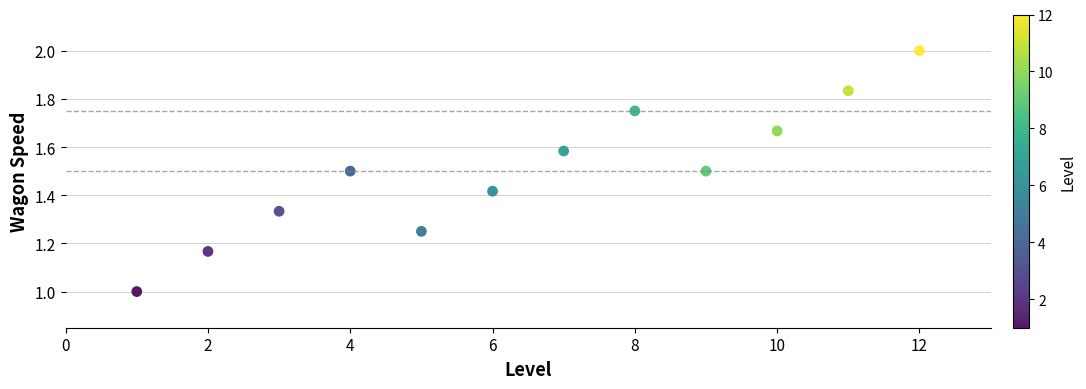

What is the average X value?

6.5